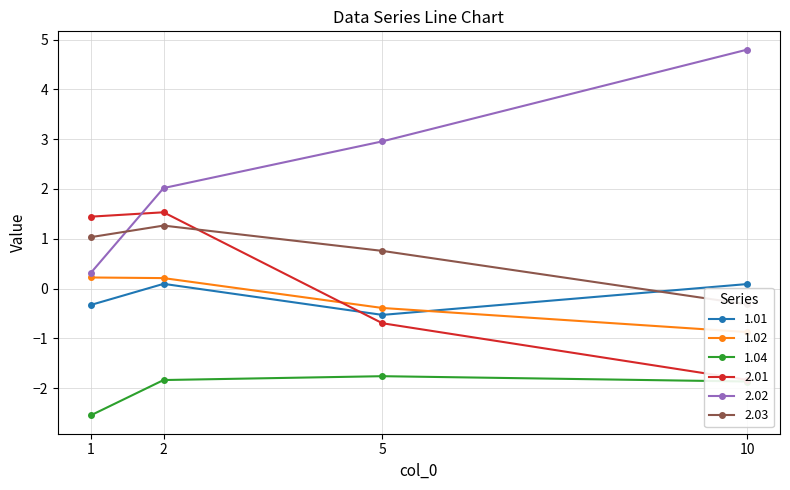

What is the difference between the 1.02 values at 1 and 10?

1.1